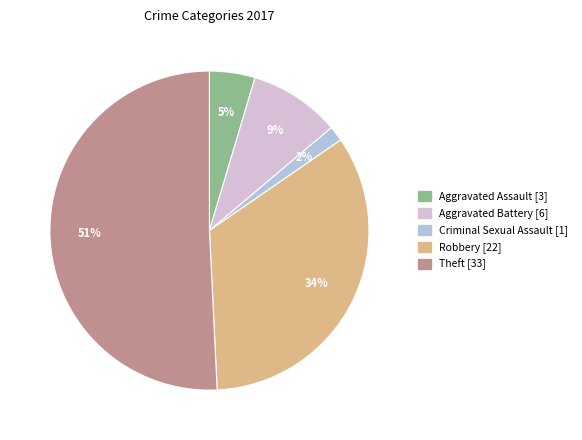

Which slice is the largest?

Theft